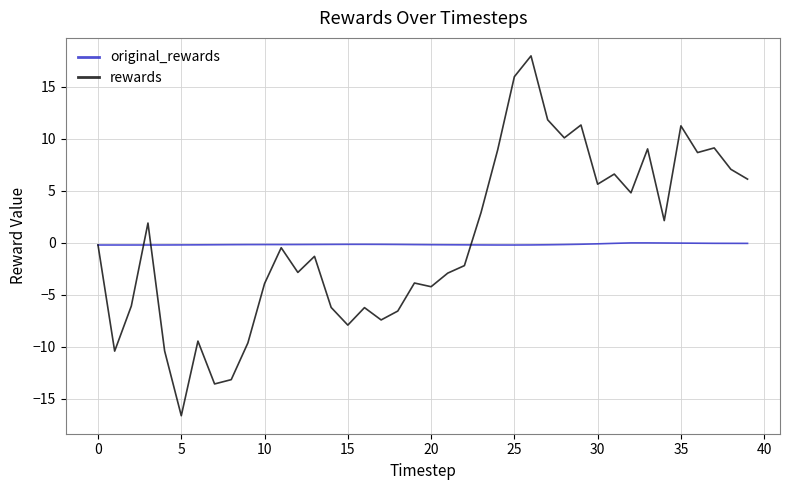

True or false: rewards and original_rewards intersect in this chart.

True